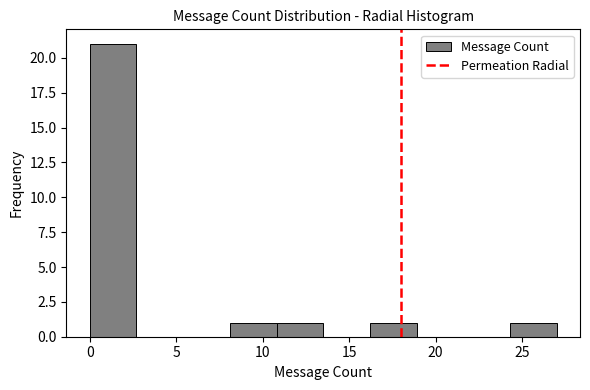

Reading left to right, transcribe this chart: for each bar, give the range it covers on the x-axis and its height. Neither the bar edges nor the heights are printed on the chart, so give them approximately, as read against the axes.

0.0 to 2.7: 21
2.7 to 5.4: 0
5.4 to 8.1: 0
8.1 to 10.8: 1
10.8 to 13.5: 1
13.5 to 16.2: 0
16.2 to 18.9: 1
18.9 to 21.6: 0
21.6 to 24.3: 0
24.3 to 27.0: 1